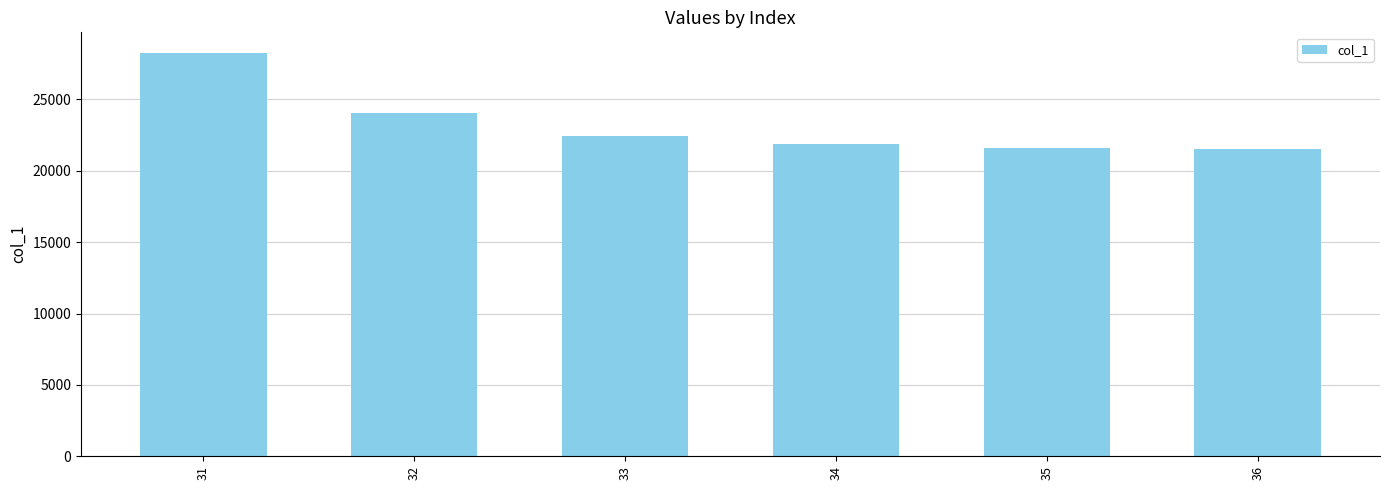

What is the average value?

23299.3